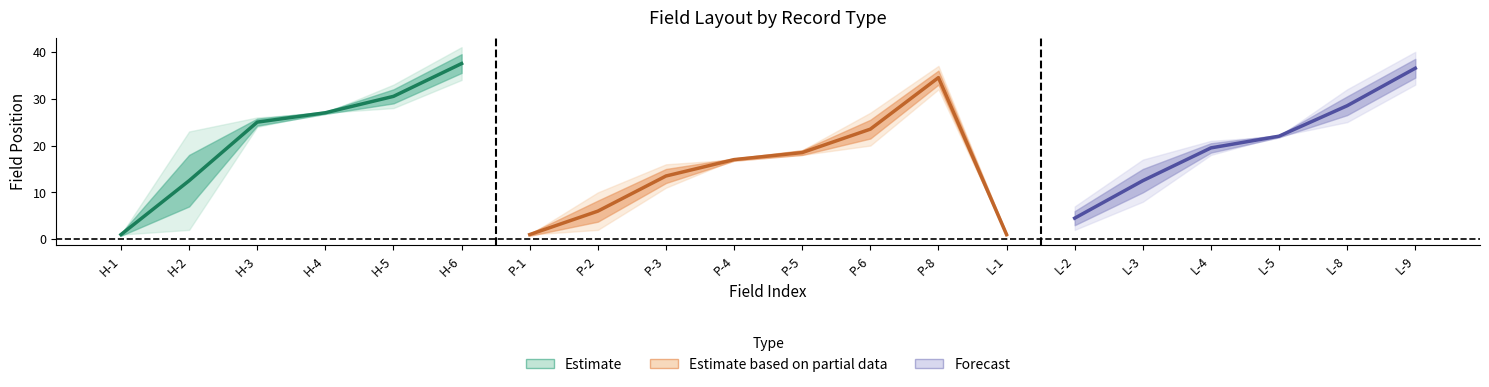

Which has a higher value, L-3 or P-4?

P-4